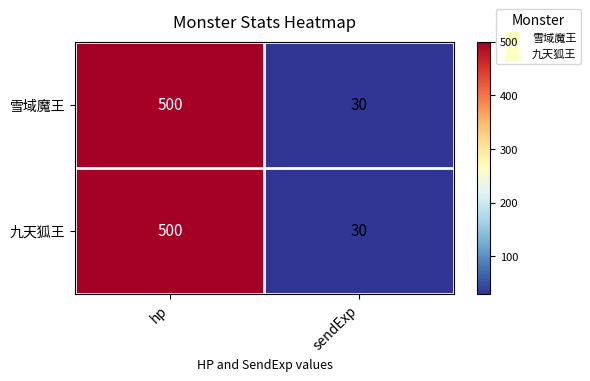

What is the greatest value displayed?

500